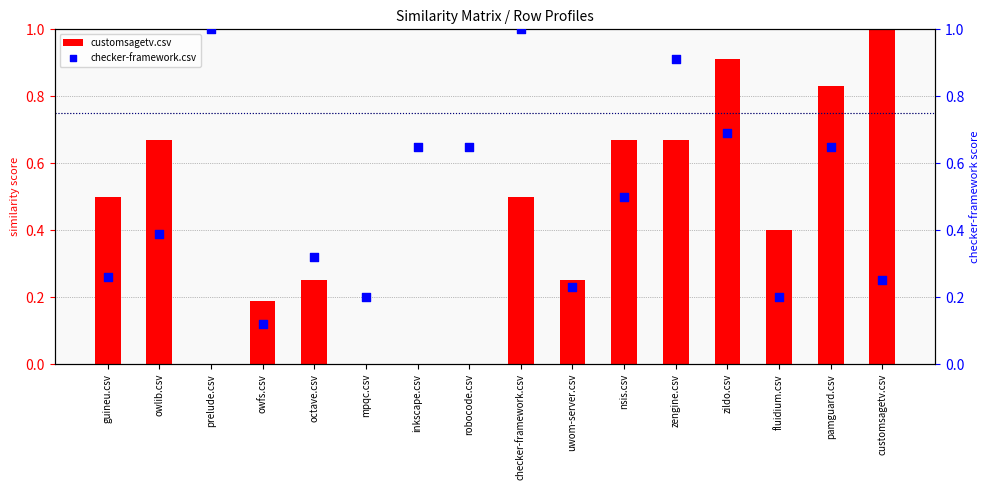

What are all the series names shown in the legend?

customsagetv.csv, checker-framework.csv